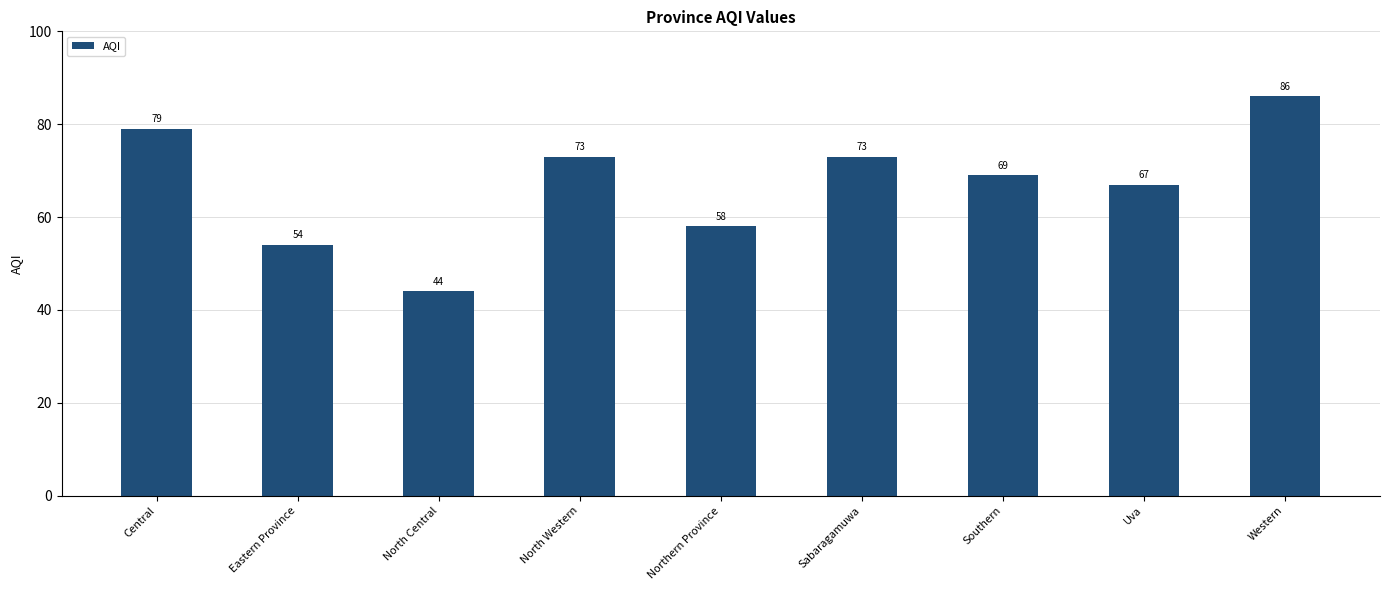

What position from the right is Western?

1